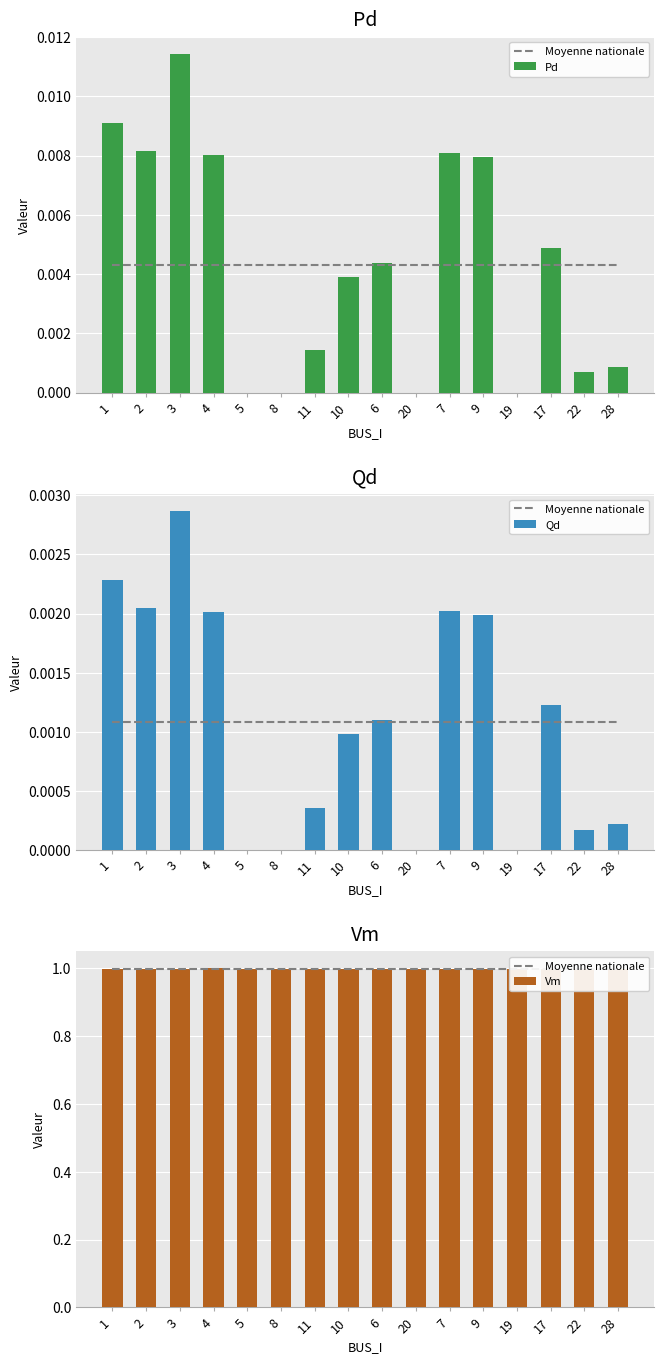

What is the difference between the highest and lowest values at 11?

1.0